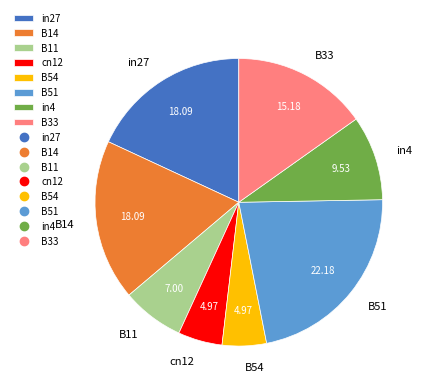

Is the sum of in4 and B51 greater than half?

No